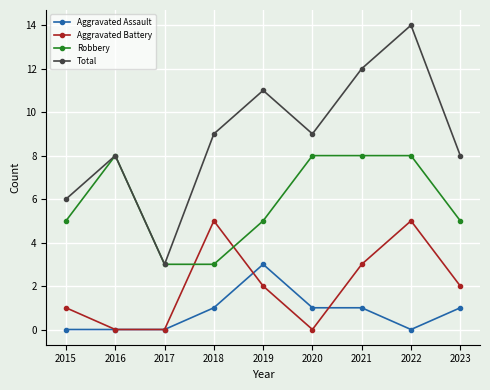

True or false: Robbery and Aggravated Assault cross at least once.

False